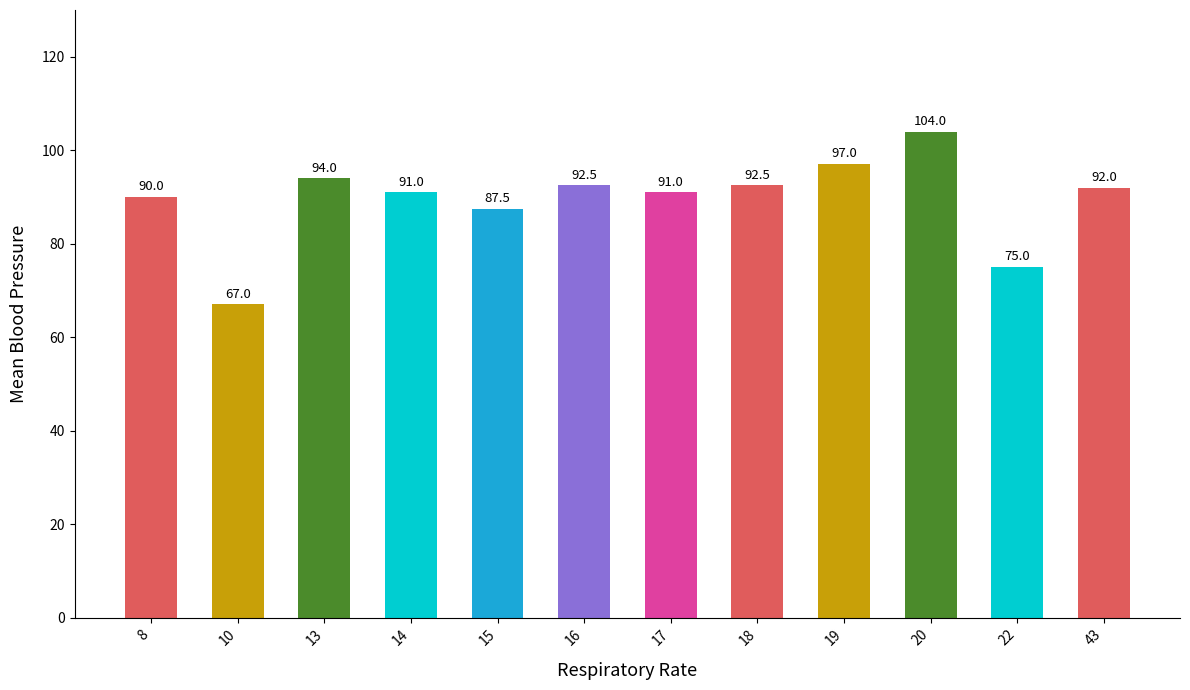

Where is the data nearest to the value 85?

15